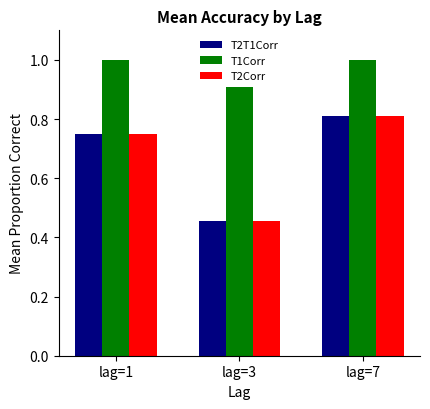

Are the bars grouped side by side (vs. stacked)?

Yes